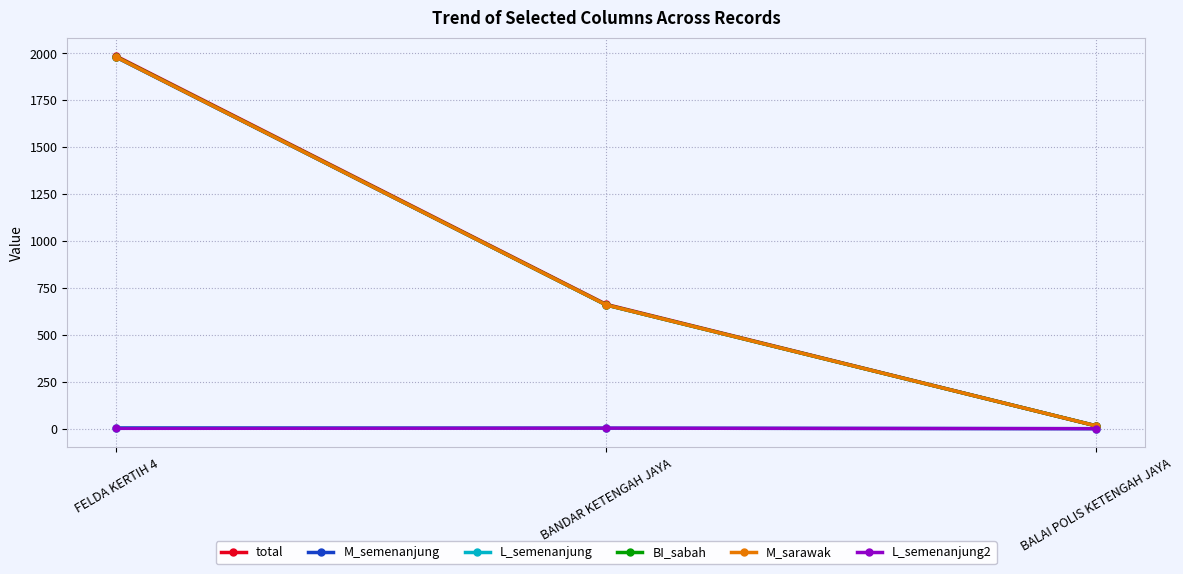

How many values in the M_semenanjung series are below 659?

1